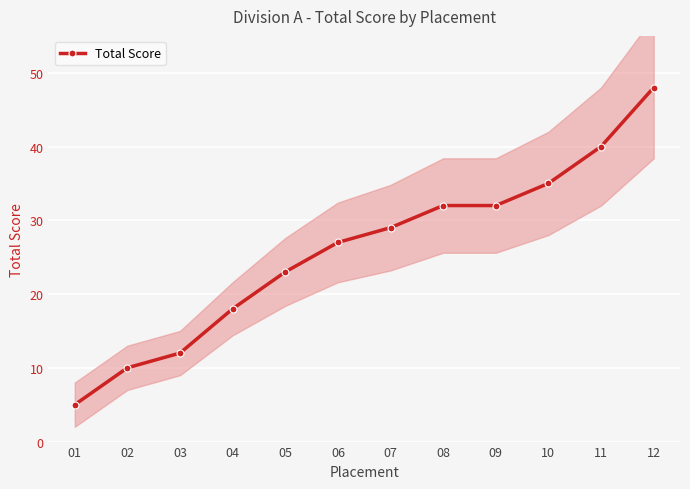

True or false: there are more than 0 points higher than both neighbors.

False